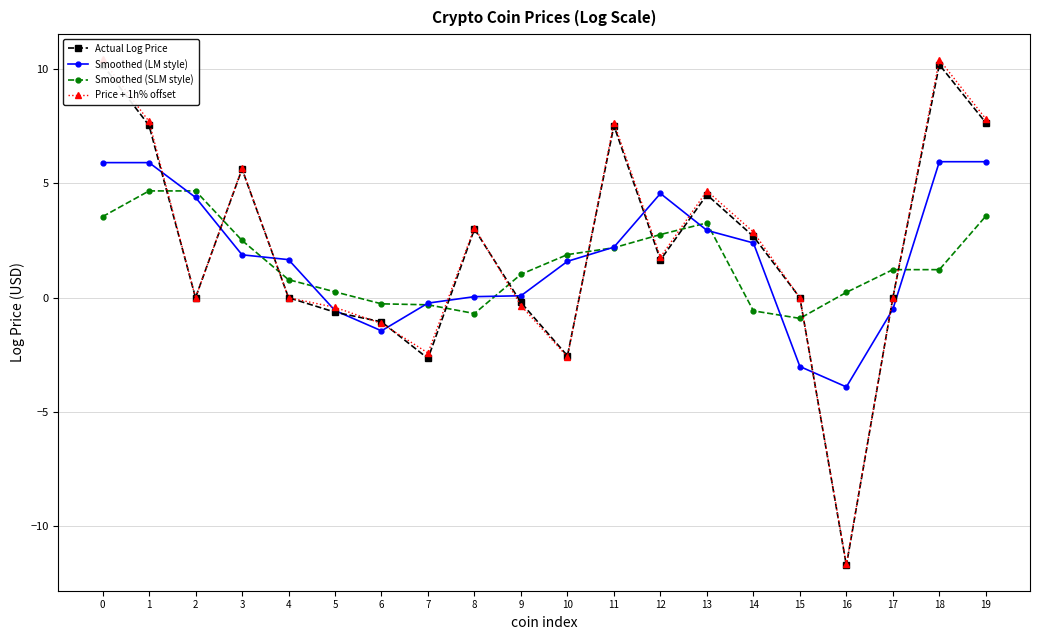

True or false: Actual Log Price has more than 0 points higher than both neighbors.

True